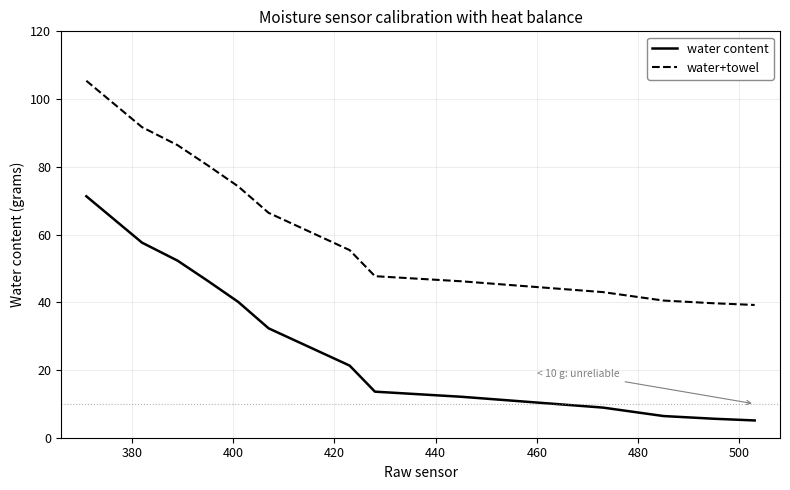

List the series in order of their overall mean, highest first.

water+towel, water content